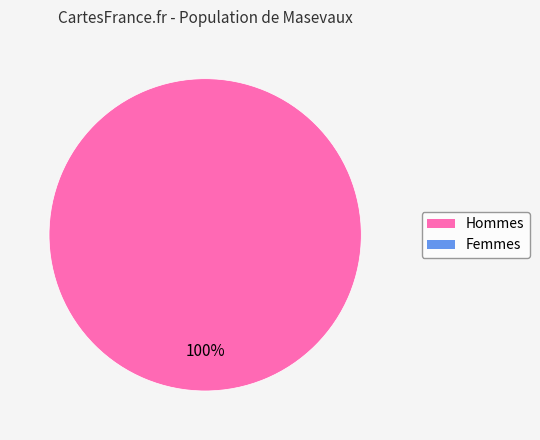

Does any single category account for the majority?

Yes